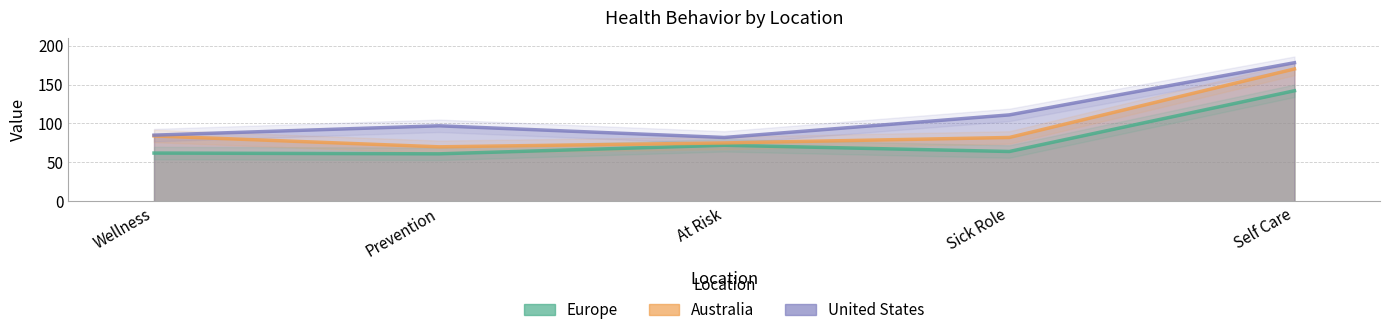

Which has a higher value, Sick Role or Prevention?

Sick Role